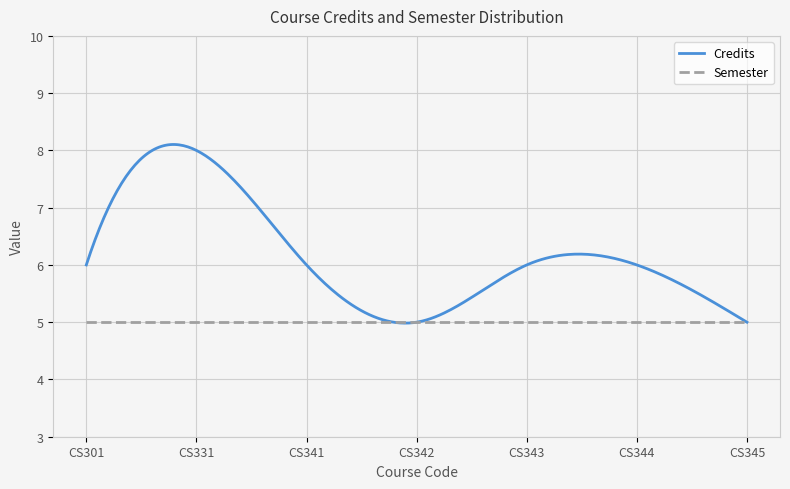

In Credits, how many points are lower than both neighbors (excluding endpoints)?

1